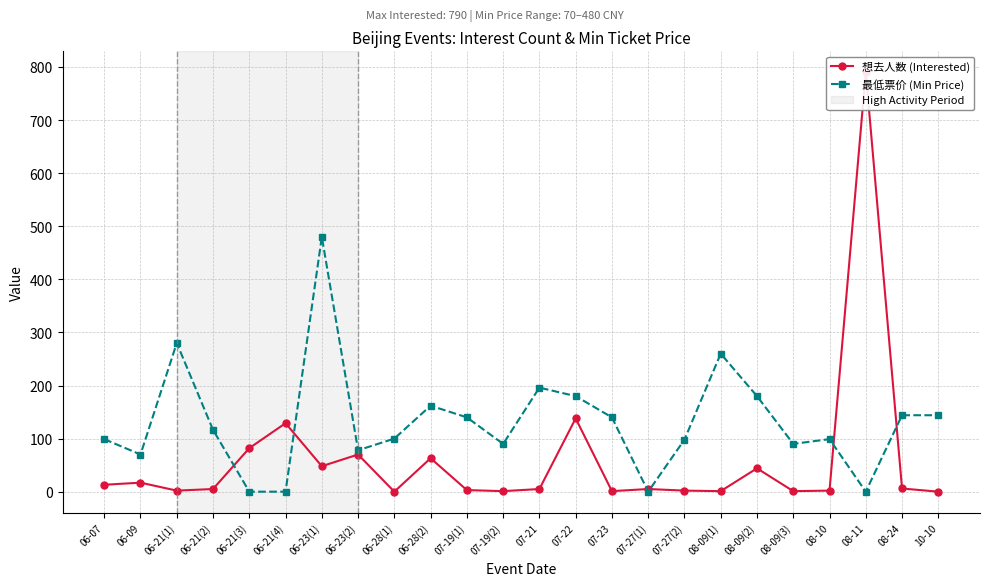

True or false: 想去人数 (Interested) has more than 0 interior local peaks.

True